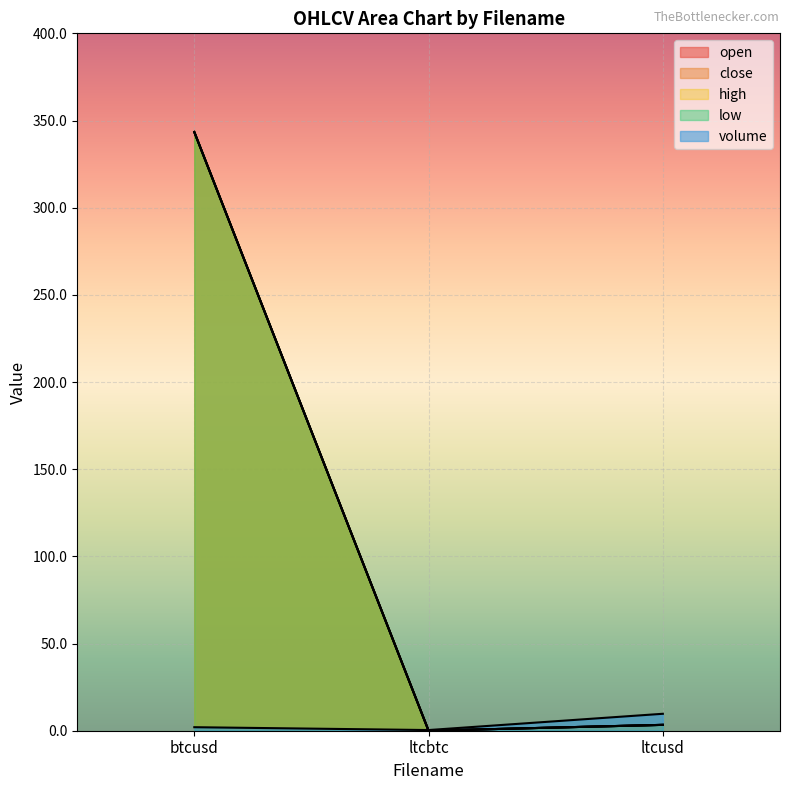

True or false: open has a value of 0.0 at ltcbtc.

True